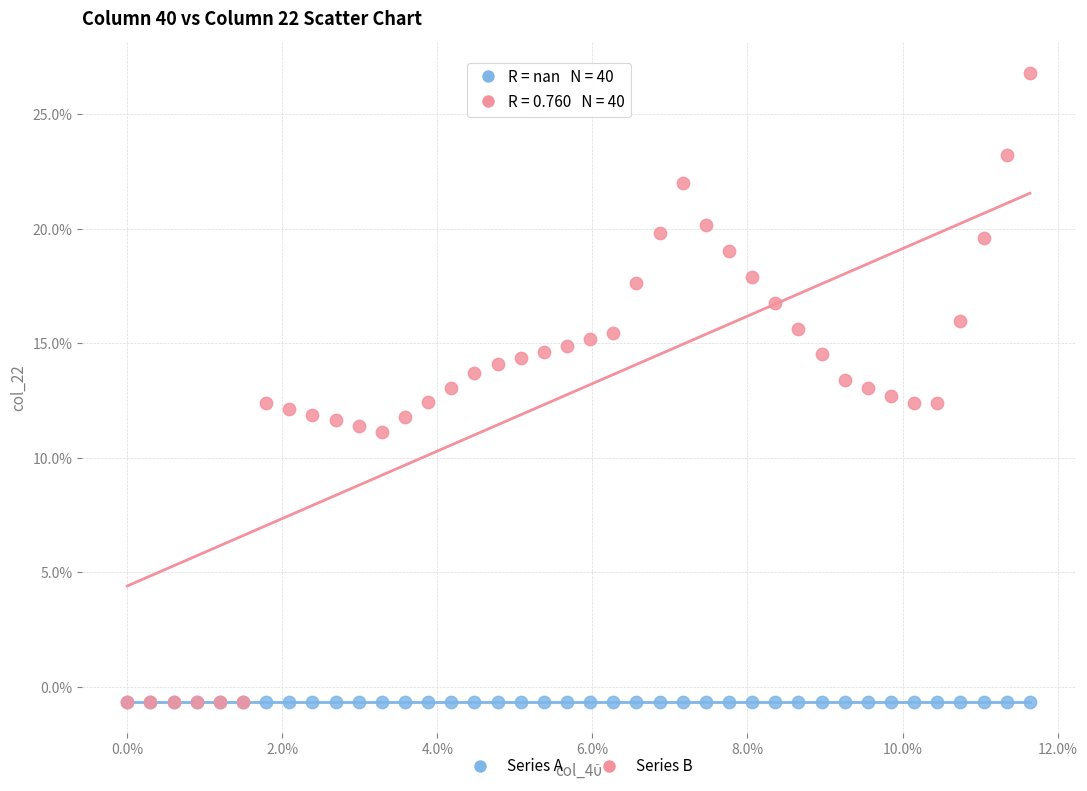

Which series reaches the maximum Y coordinate?

Series B